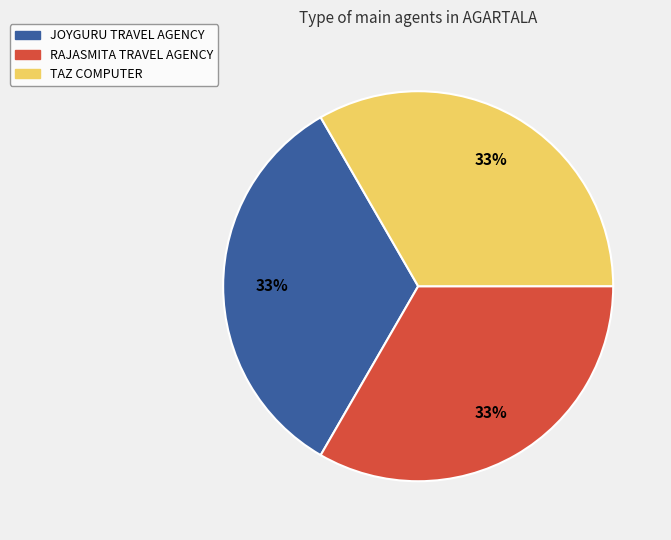

To the nearest percent, what portion does RAJASMITA TRAVEL AGENCY represent?

33%